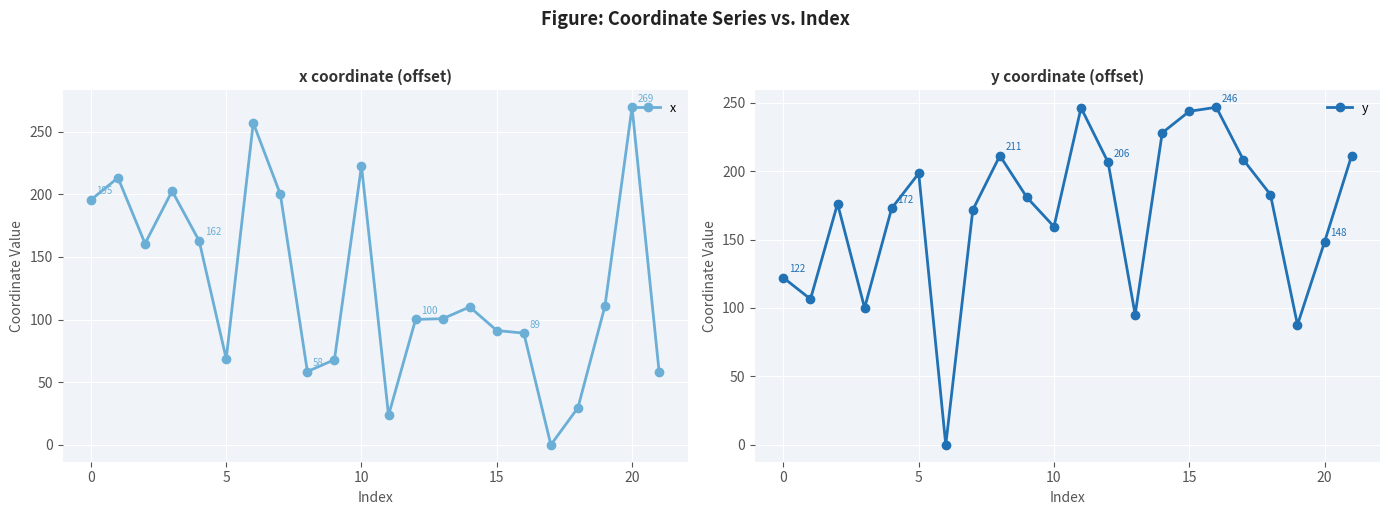

Which series has the largest total across all categories?

y